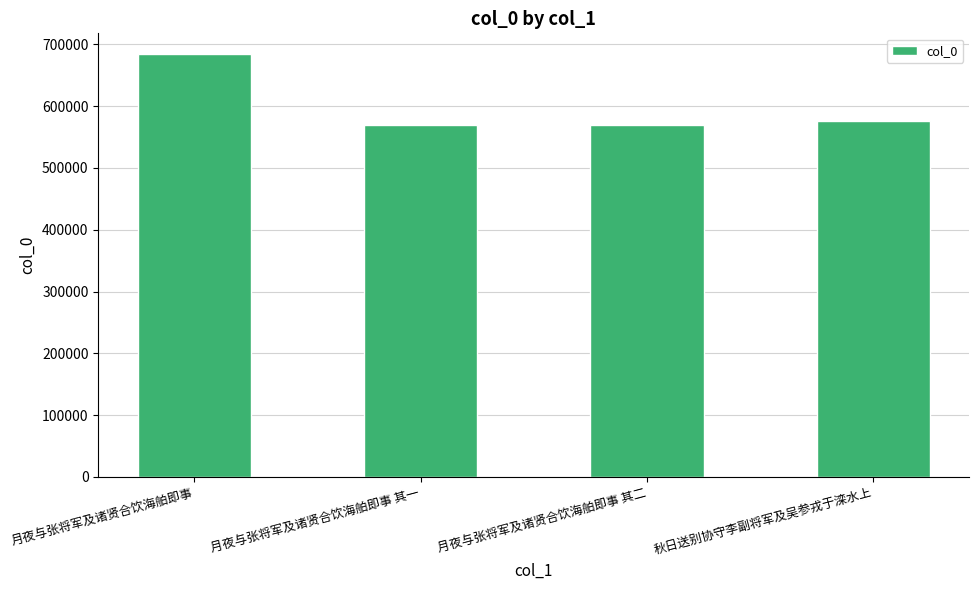

Is it true that the value at 秋日送别协守李副将军及吴参戎于滦水上 is 575531?

True